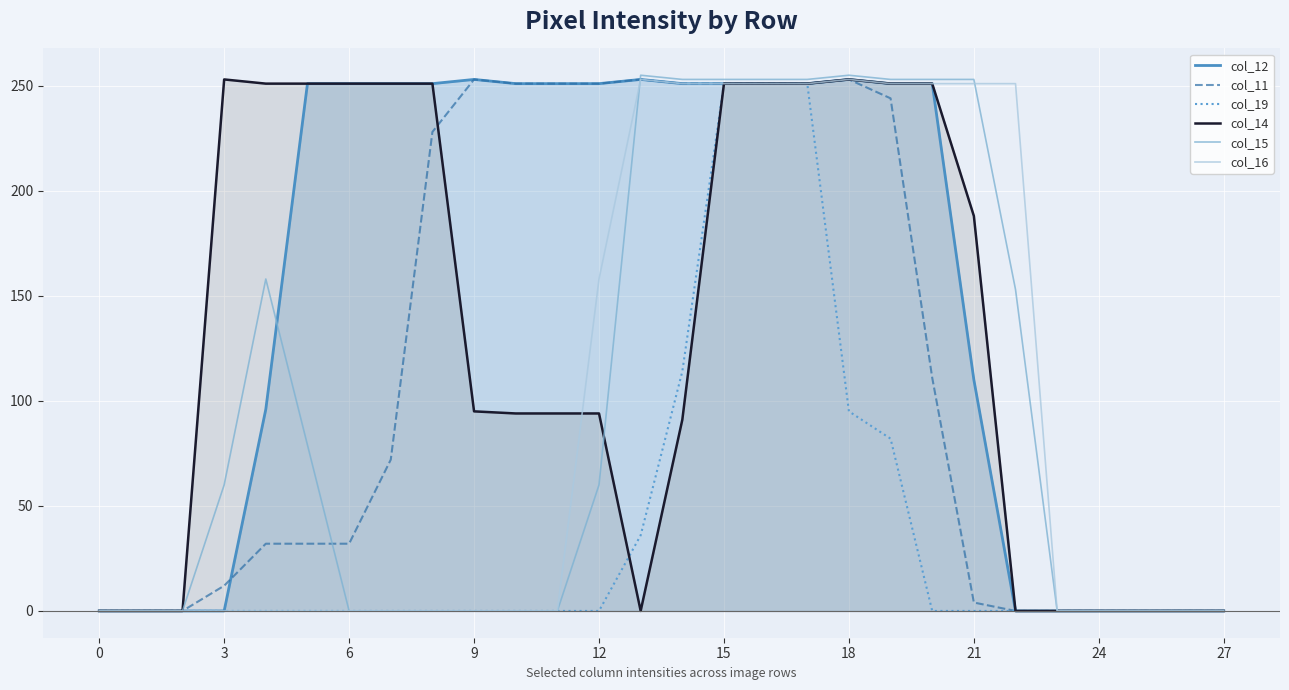

The col_12 series shows 253 at 9. True or false?

True